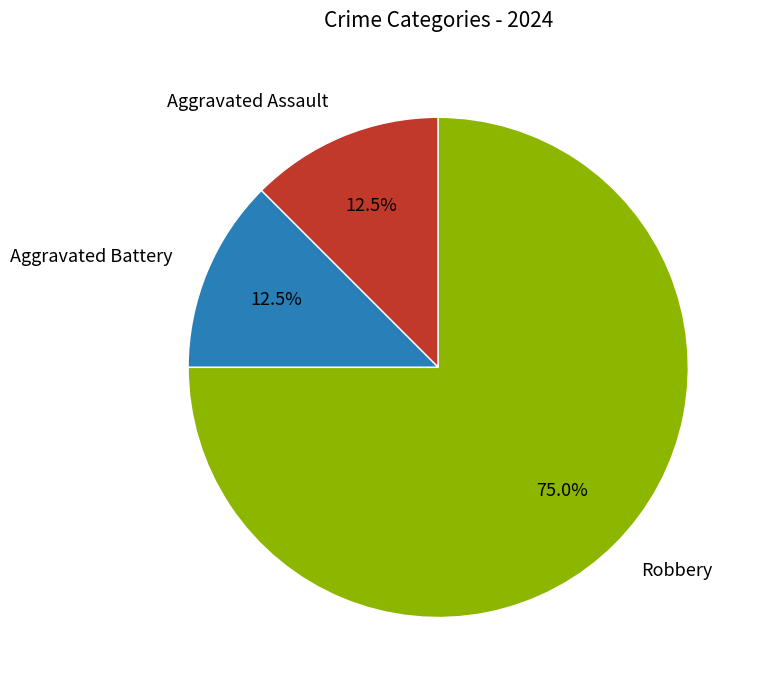

To the nearest percent, what is the difference between the Aggravated Battery and Robbery slice percentages?

62%